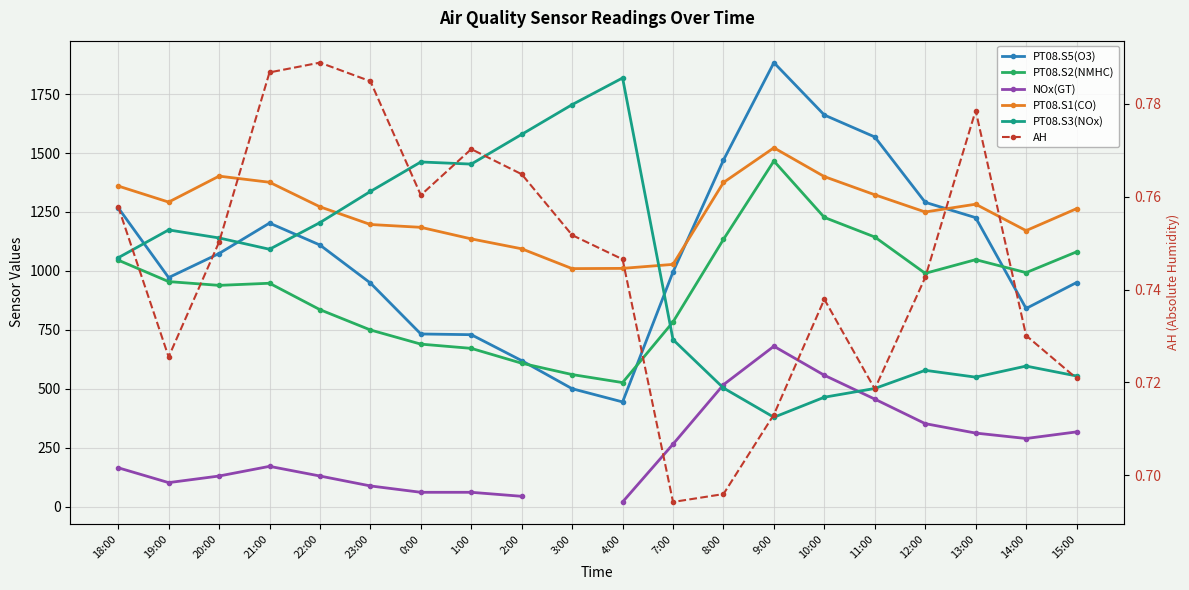

What is the value of the AH point at the 1st from the left?

0.8